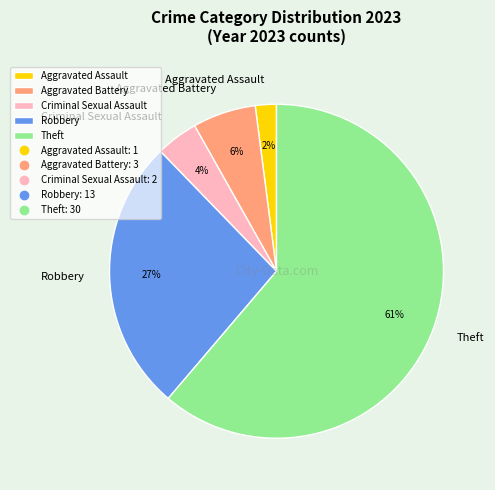

Which slice is the smallest?

Aggravated Assault